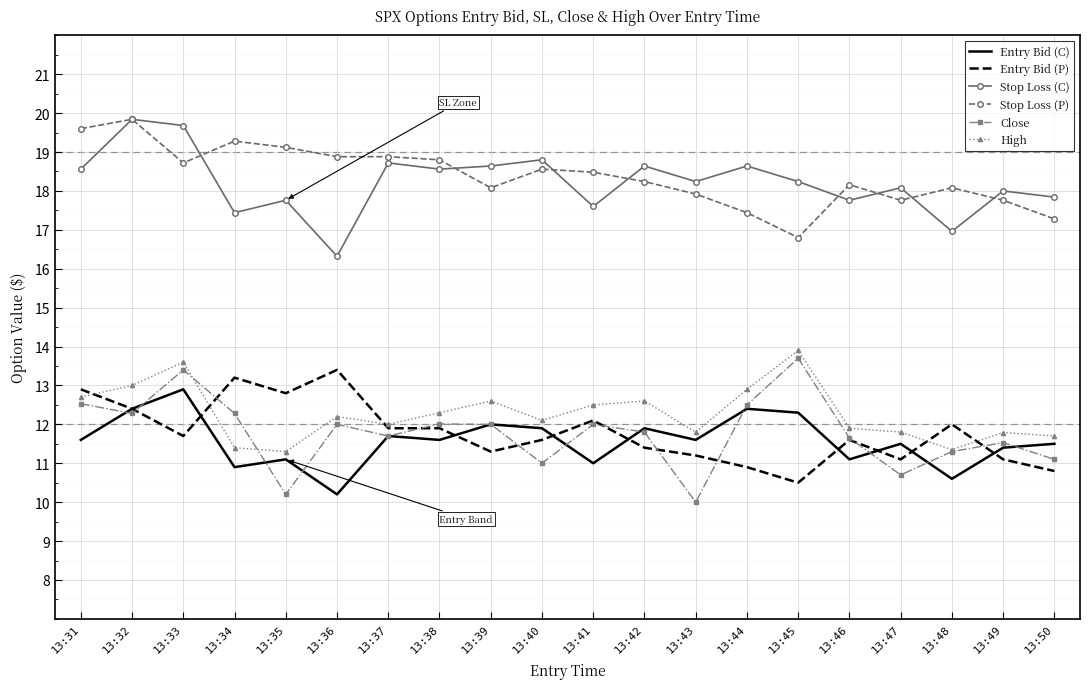

What is the minimum value for Entry Bid (C)?

10.2